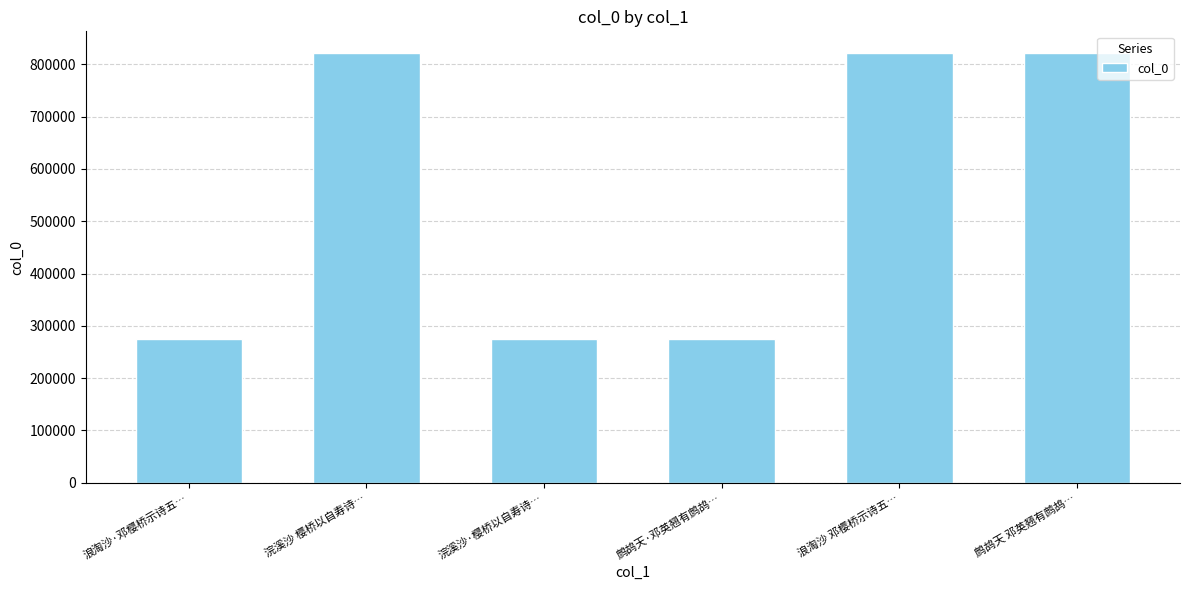

How many series are shown in this chart?

1